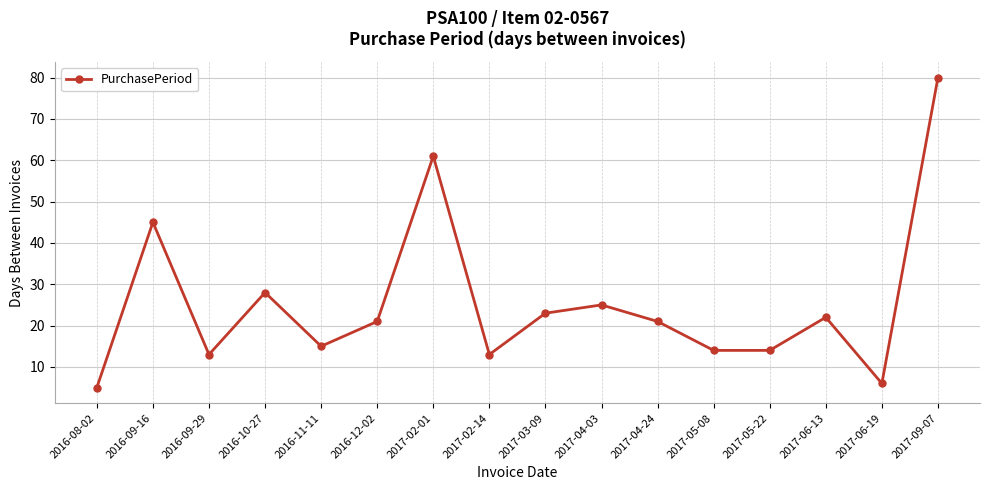

What is the greatest value displayed?

80